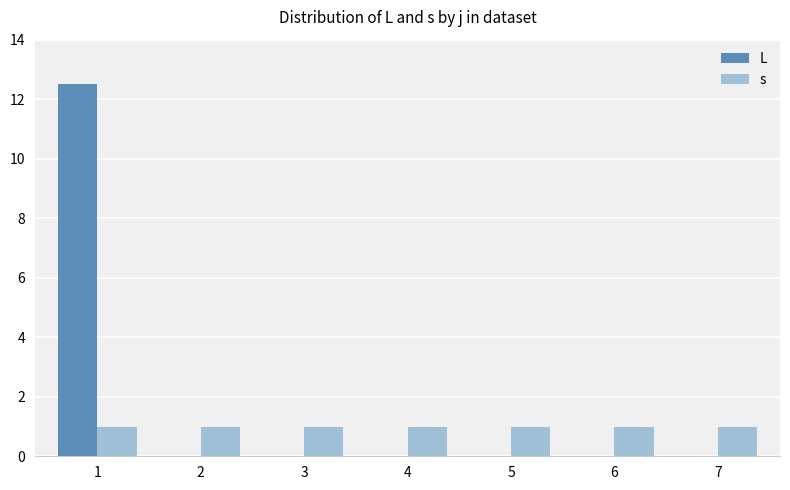

Which category has the highest value across all series?

1